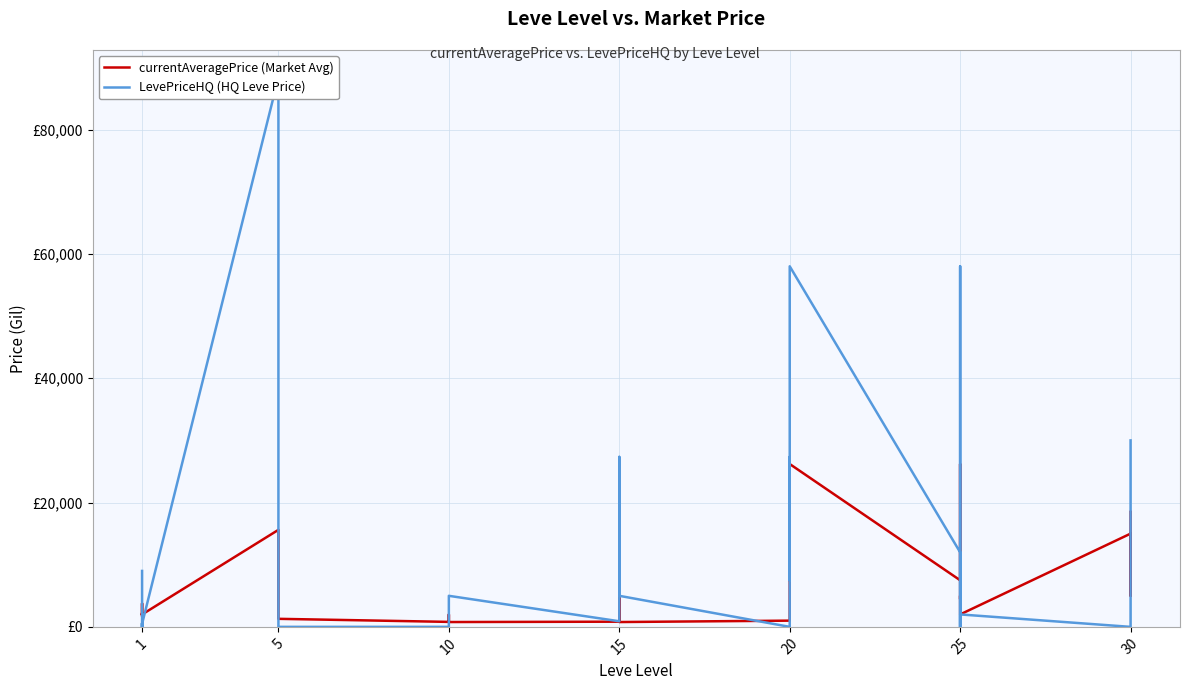

Where is the first local minimum for LevePriceHQ (HQ Leve Price)?

1